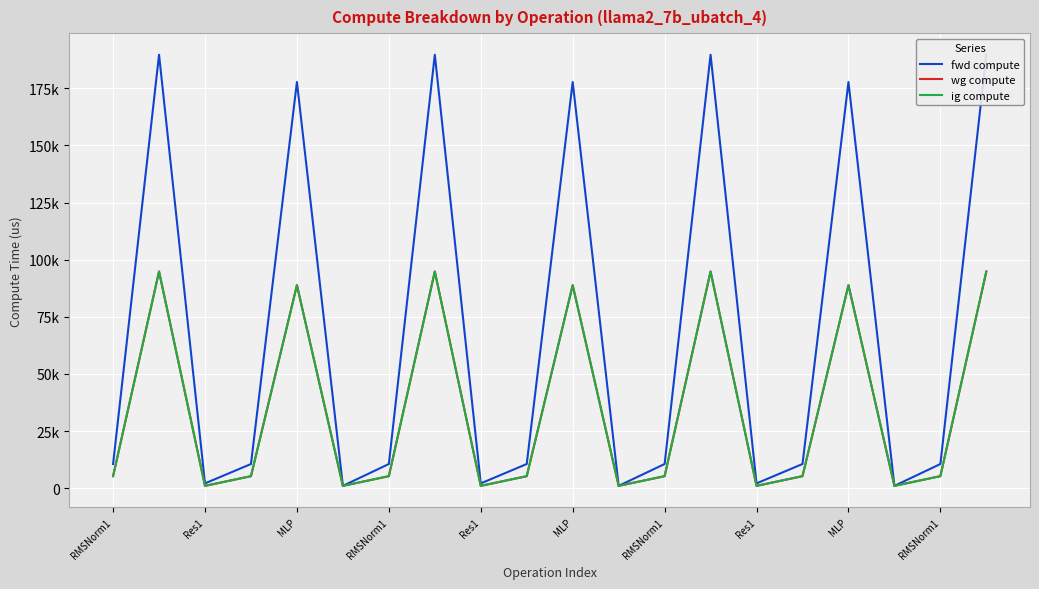

At how many categories does at least one series exceed 38193?

7